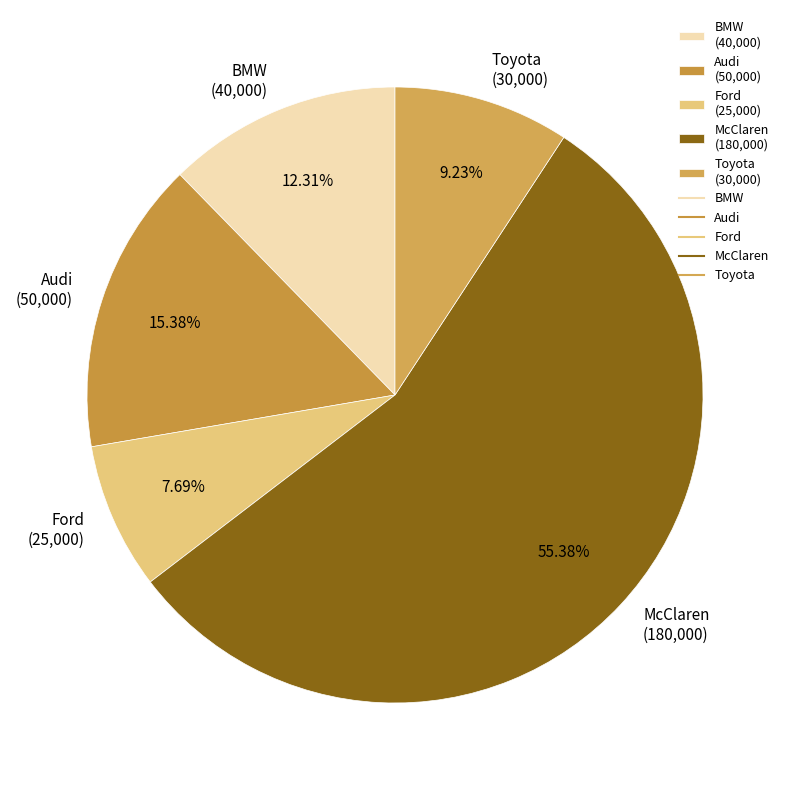

Is it true that McClaren is 55% of the pie?

True